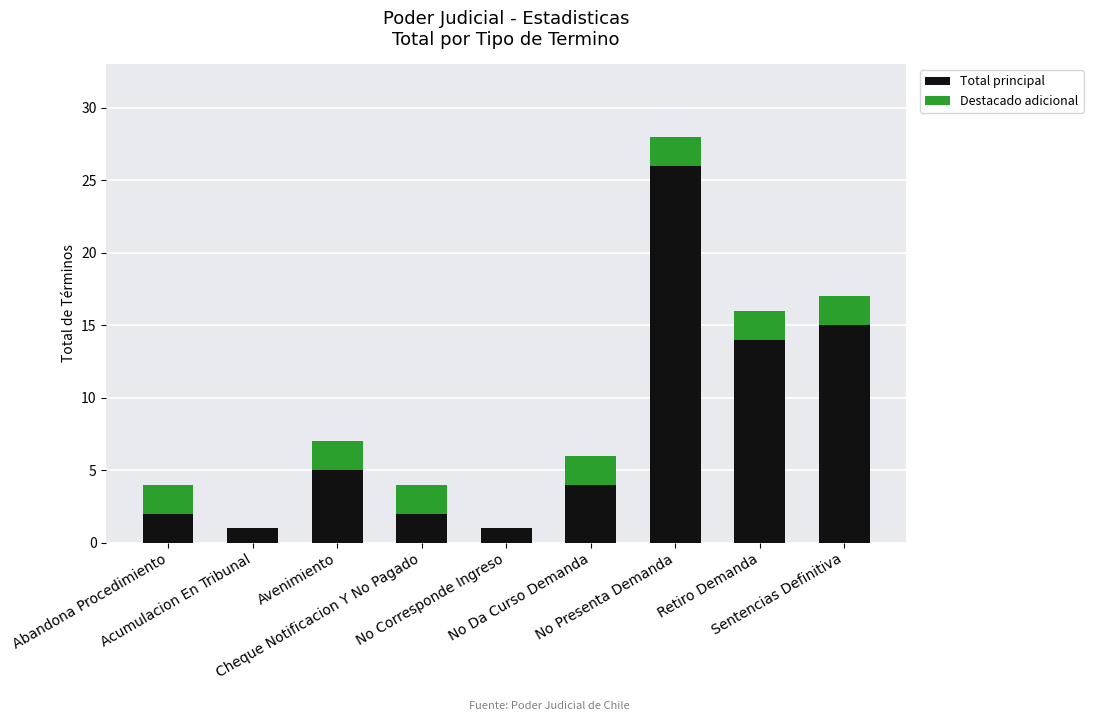

What is the sum of all Total principal values?

70